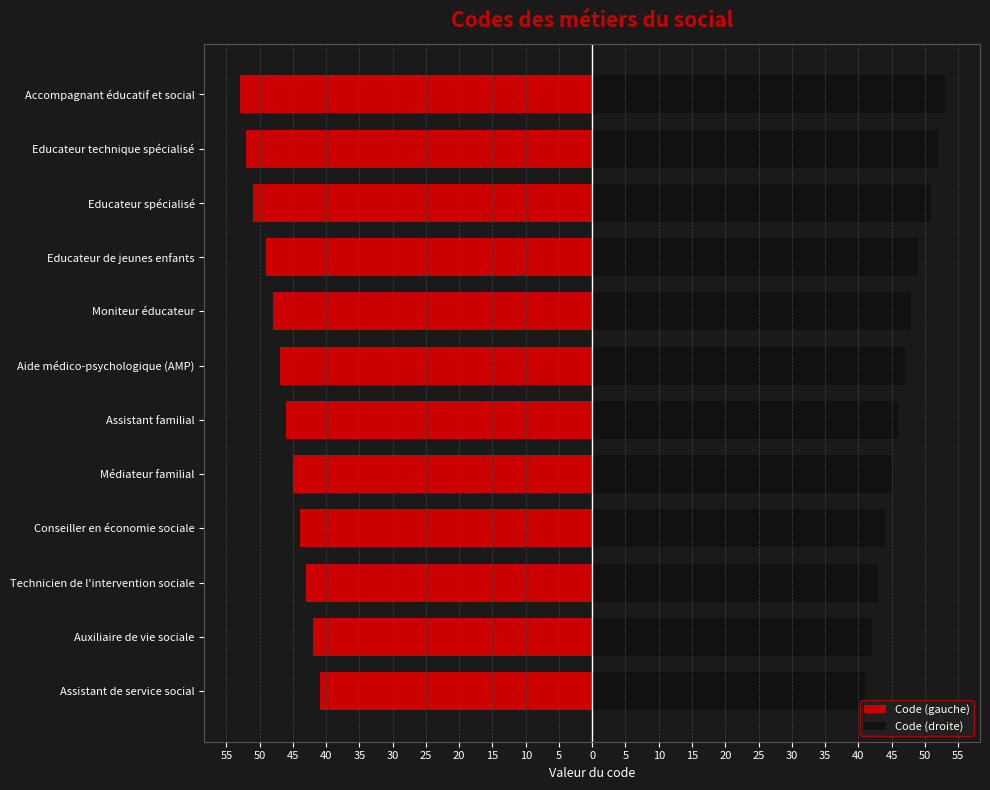

Count the number of categories in the chart.

12